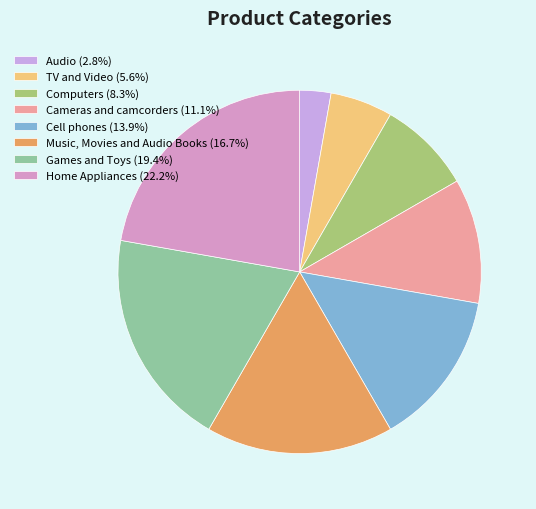

Which slice is the largest?

Home Appliances